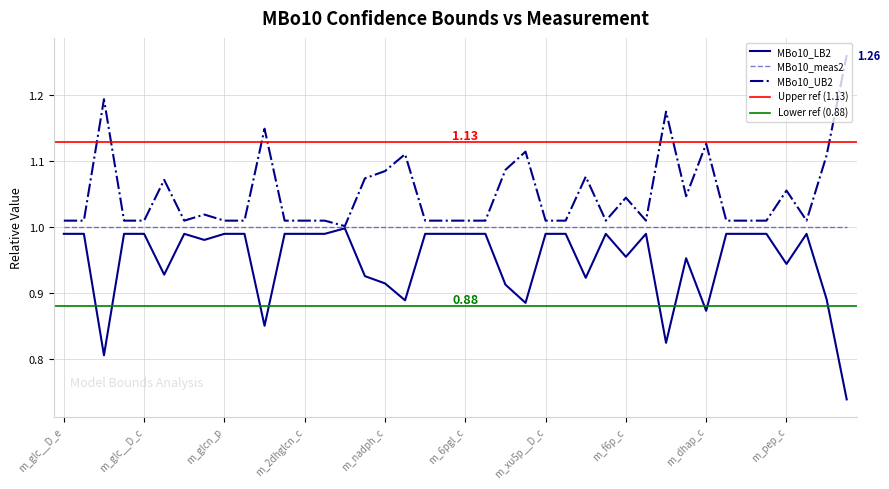

What is the difference between the MBo10_UB2 values at m_pyr_c and m_gthox_c?

0.1